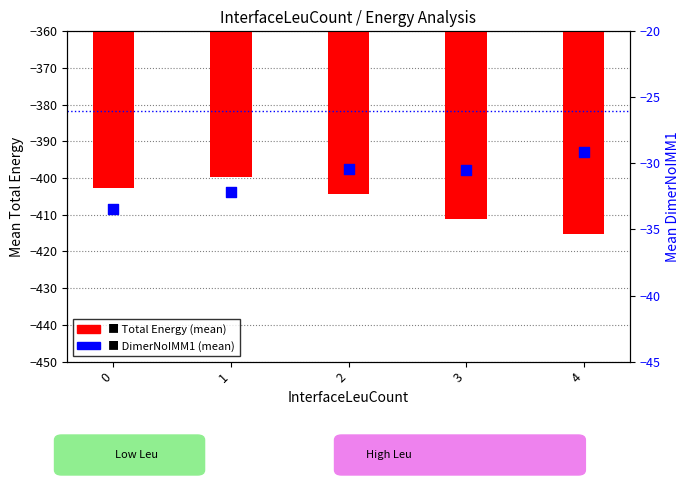

Which series has the largest total across all categories?

DimerNoIMM1 (mean)